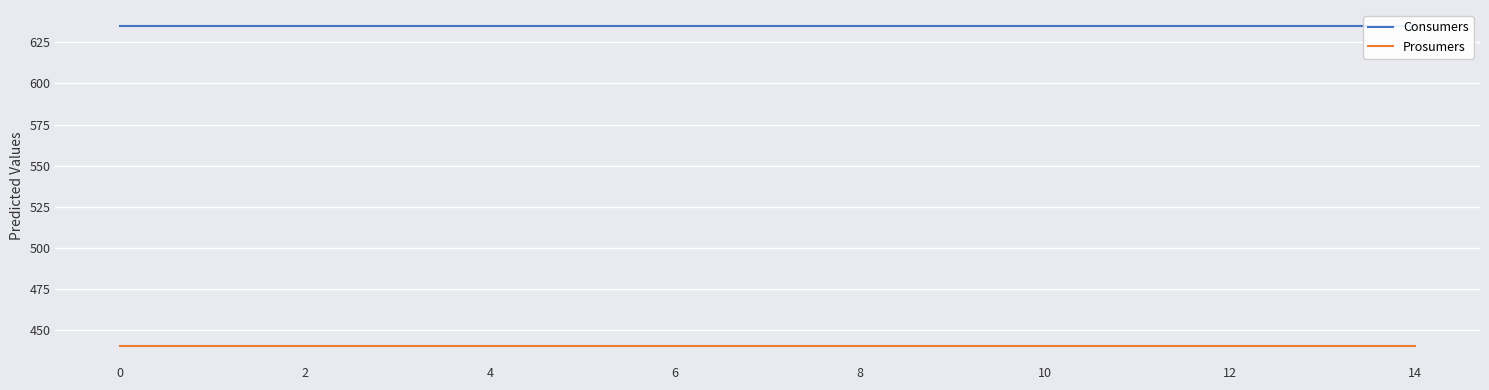

What is the sum of the Prosumers values at 14 and 4?

880